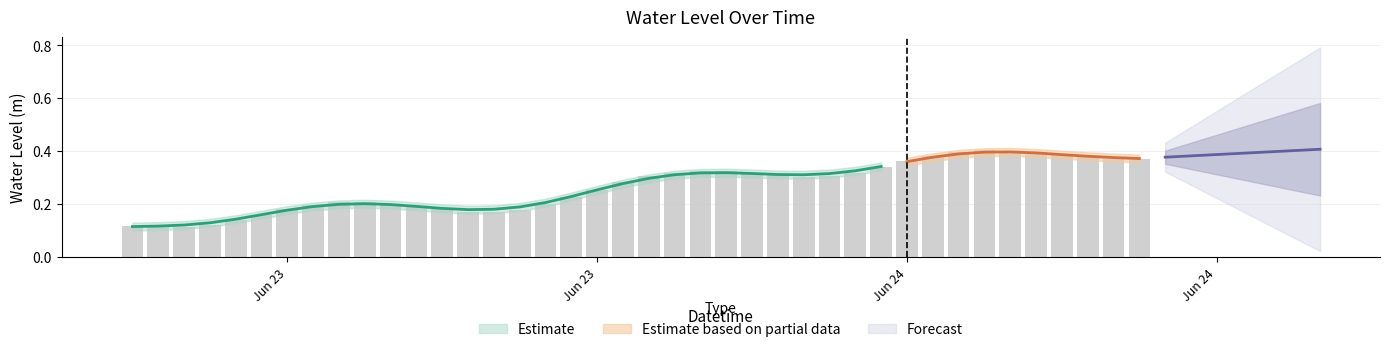

How many bars are there in total?

40